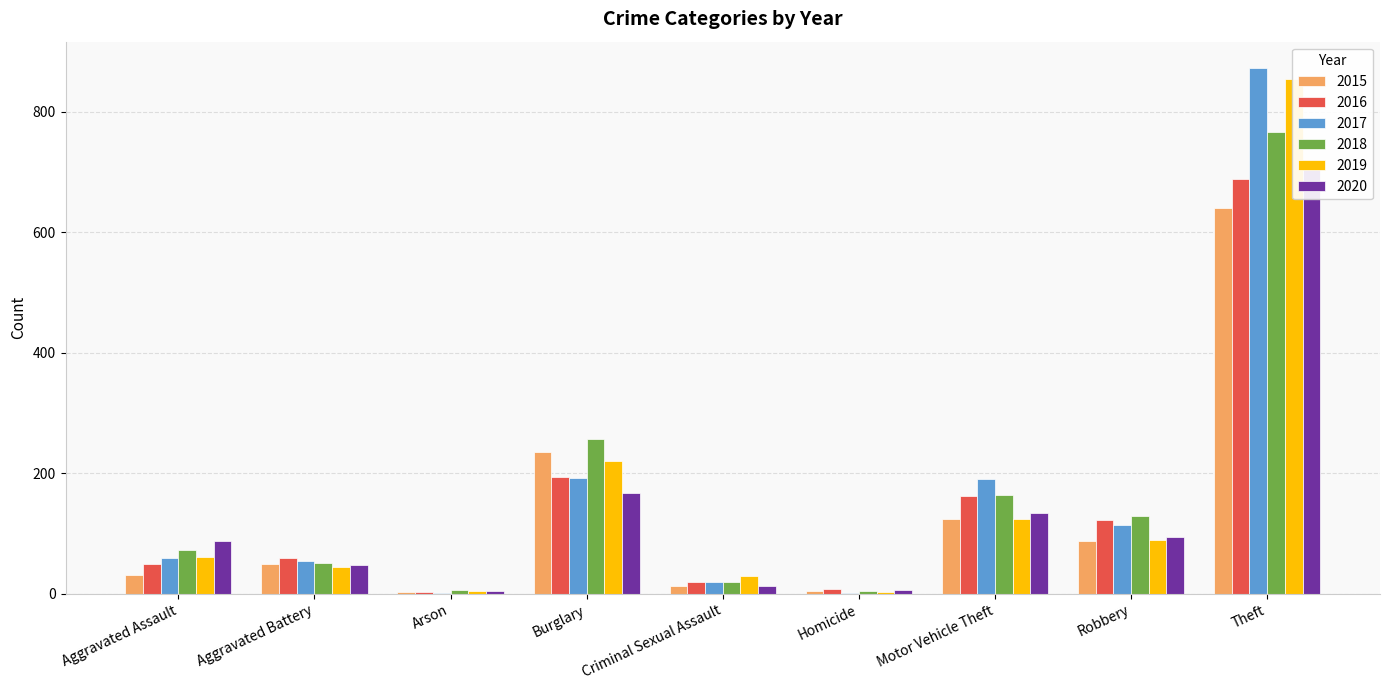

The 2018 series shows 9 at Criminal Sexual Assault. True or false?

False